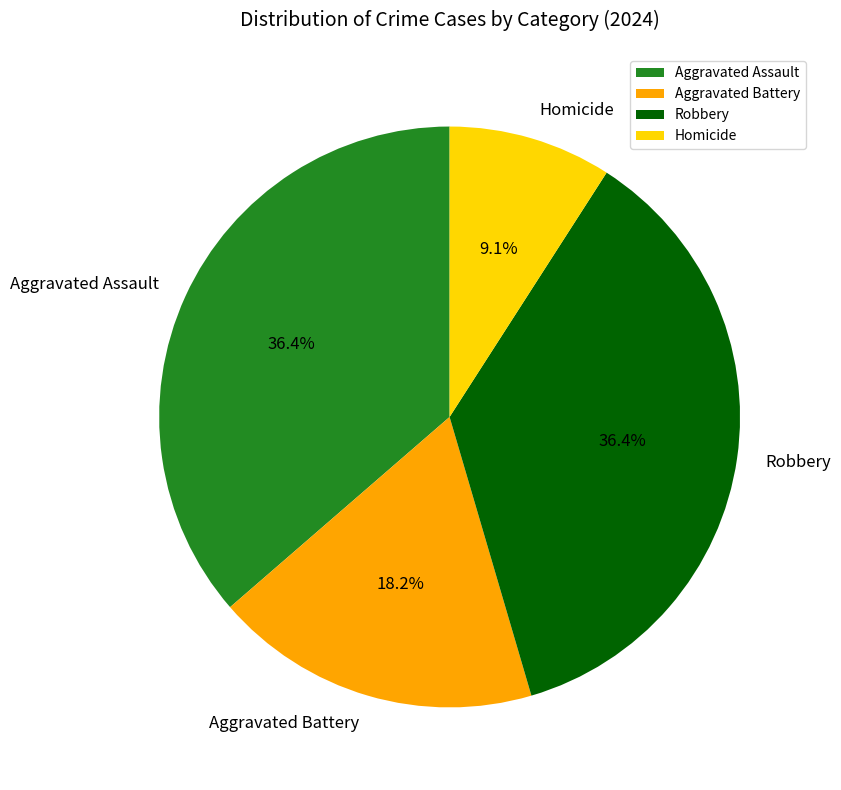

Is Robbery the majority of the pie?

No